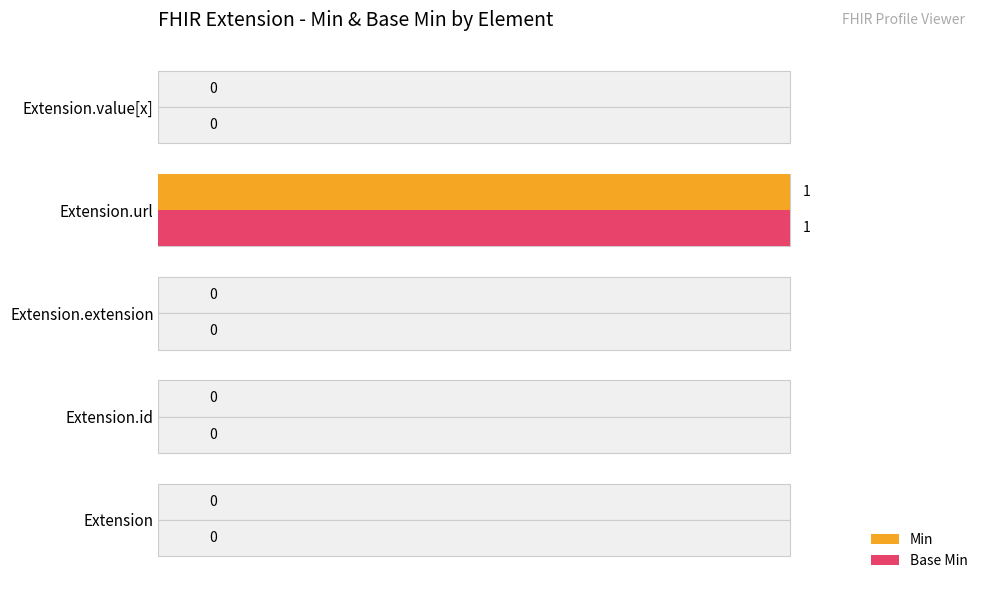

True or false: Base Min has a value of 1 at Extension.value[x].

False